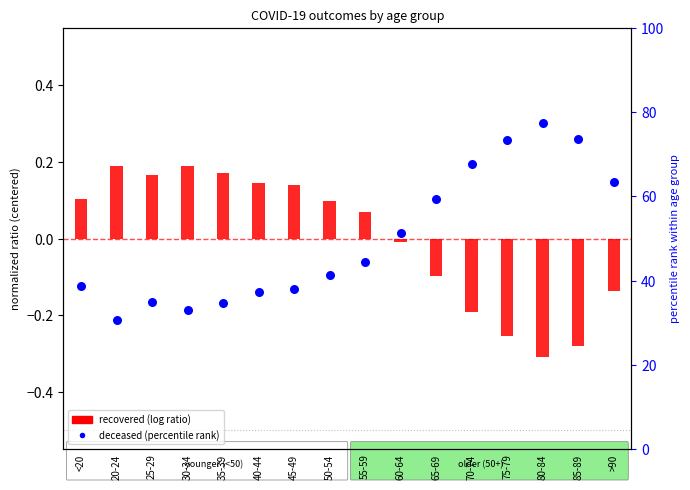

At how many categories does at least one series exceed 0?

16